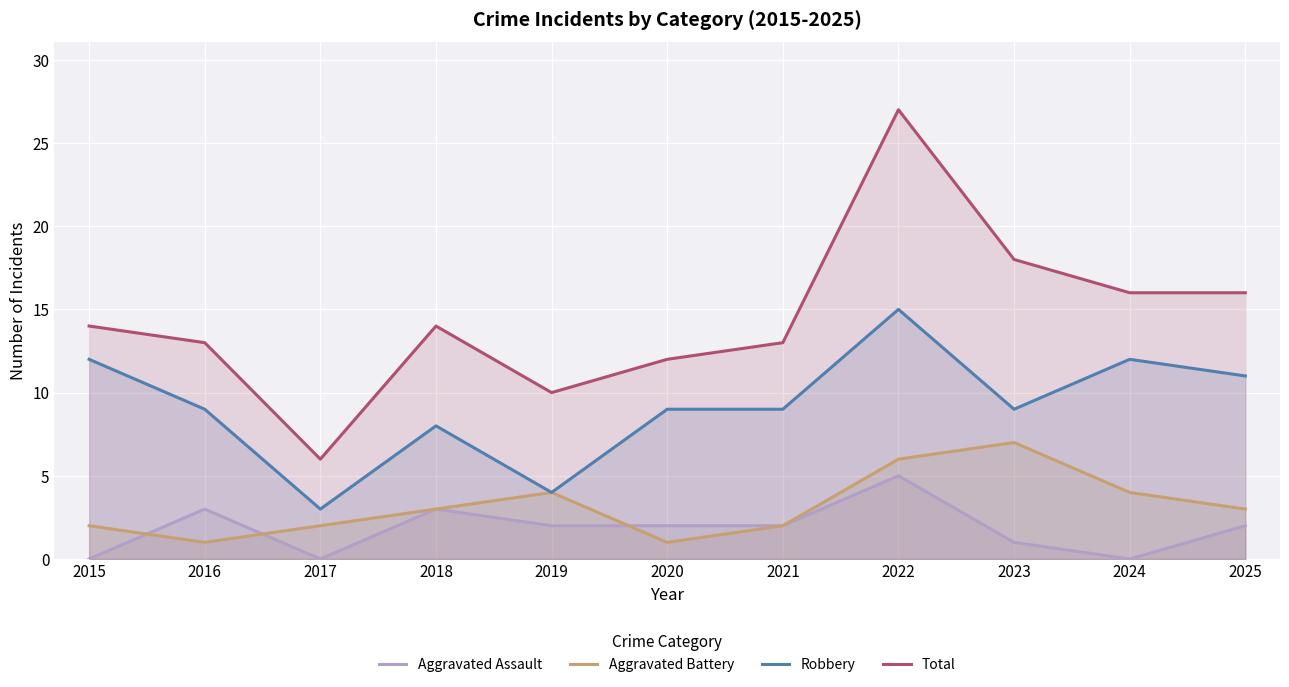

Is the value of Aggravated Battery at 2021 greater than the value of Aggravated Assault at 2023?

Yes